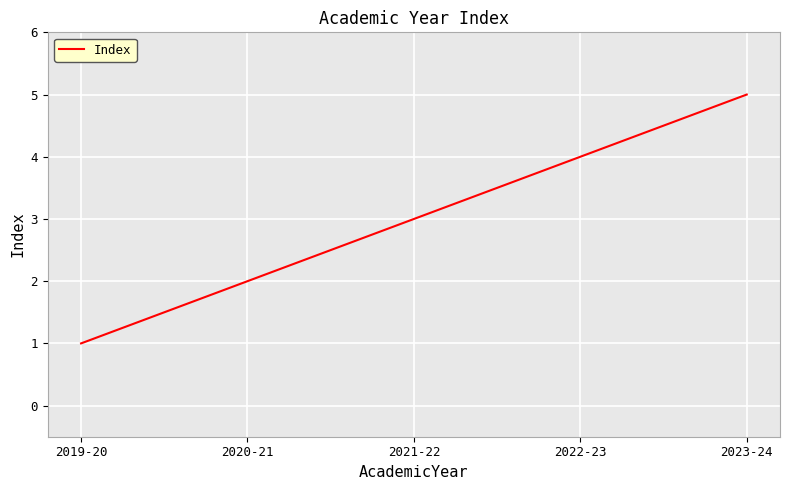

What is the change in value from 2019-20 to 2023-24?

+4